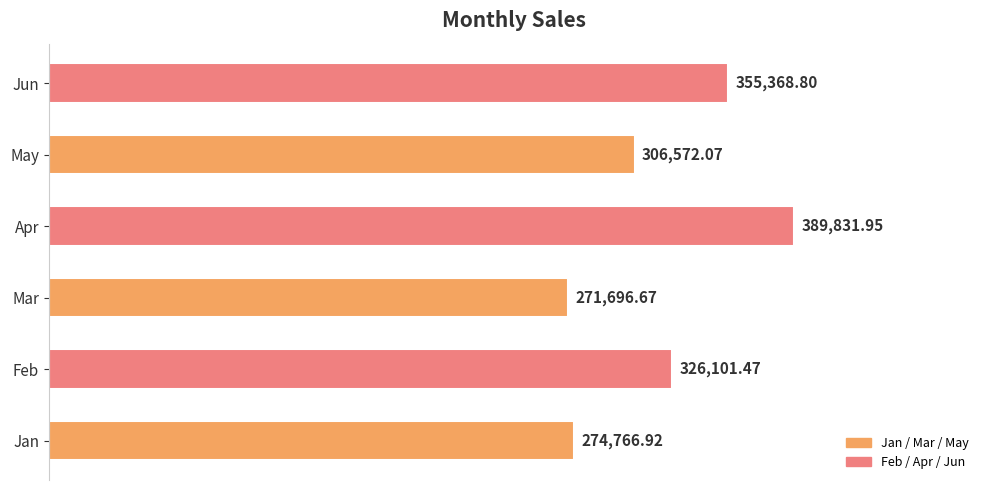

List the labels in order of value, largest first.

Apr, Jun, Feb, May, Jan, Mar